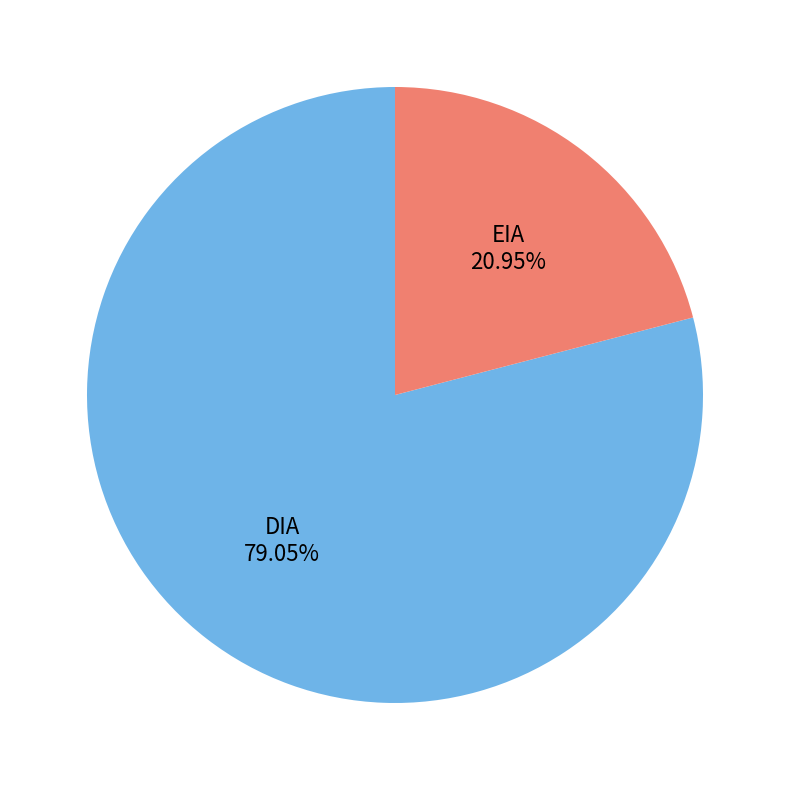

Count the number of slices in the pie.

2